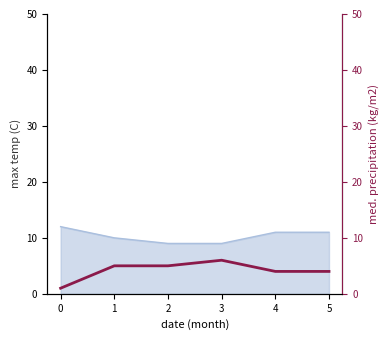

What is the change in value from 0 to 5?

+3